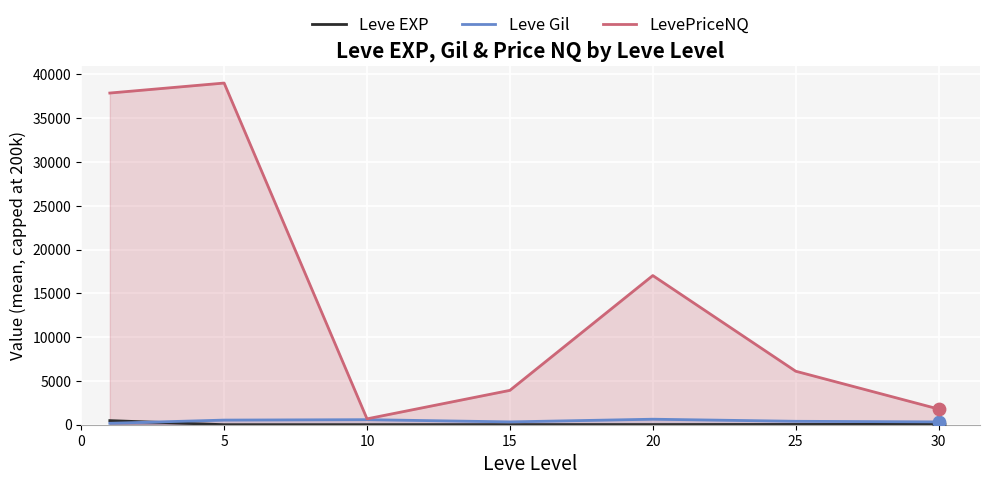

Which series contains the highest Y value?

LevePriceNQ